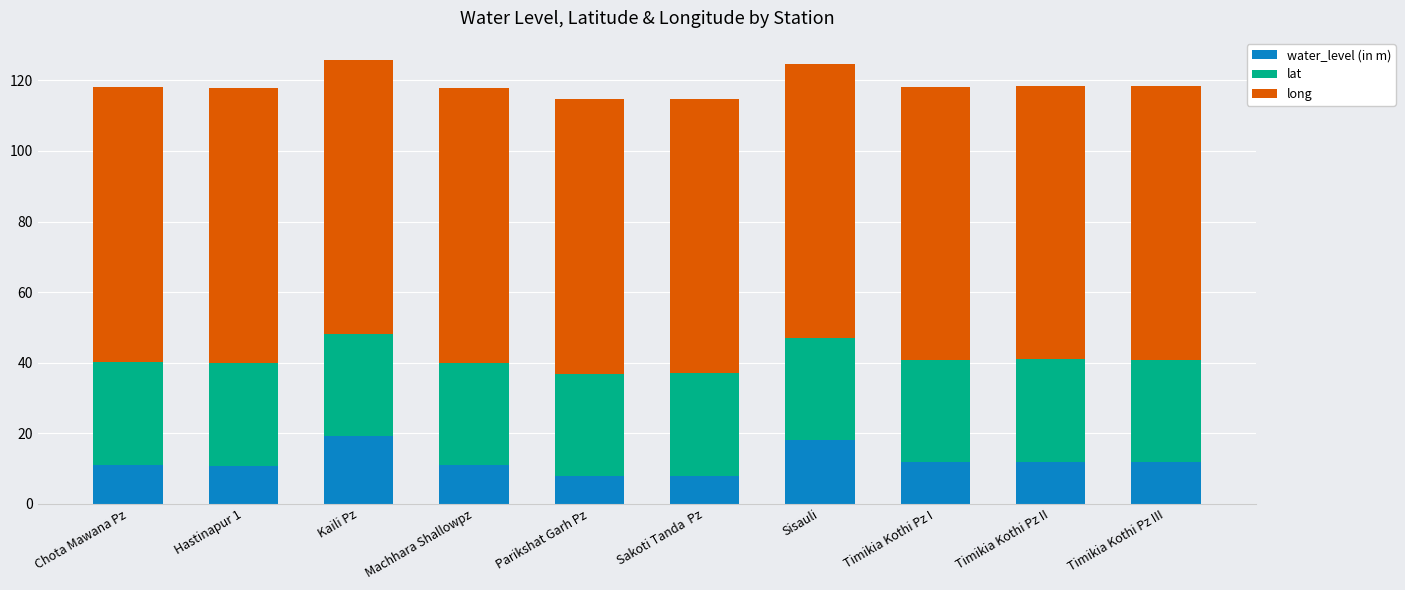

Read the water_level (in m) value at Sakoti Tanda  Pz.

7.8